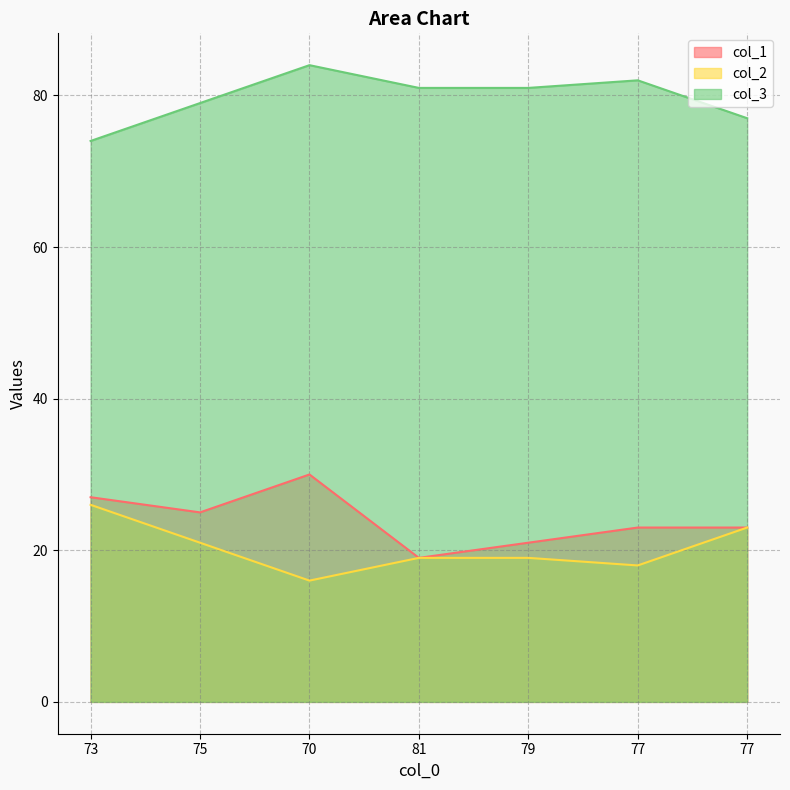

In col_1, how many points are lower than both neighbors (excluding endpoints)?

2